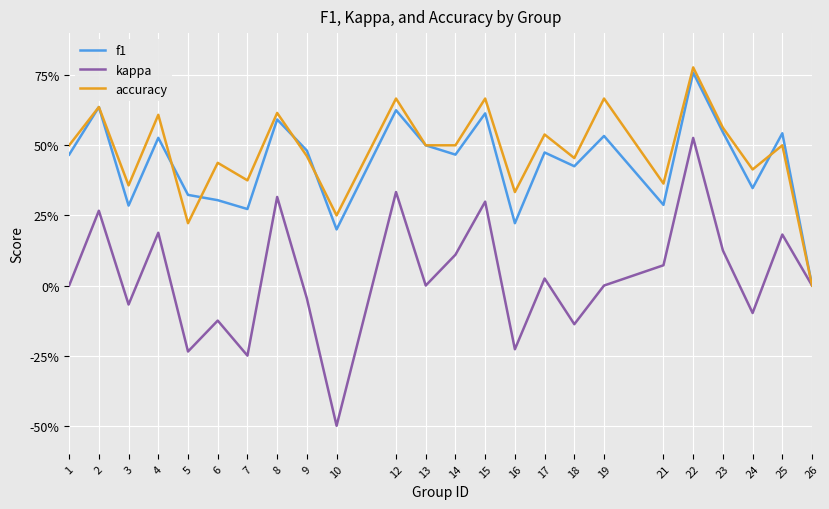

At which category is the sum across all series the highest?

22